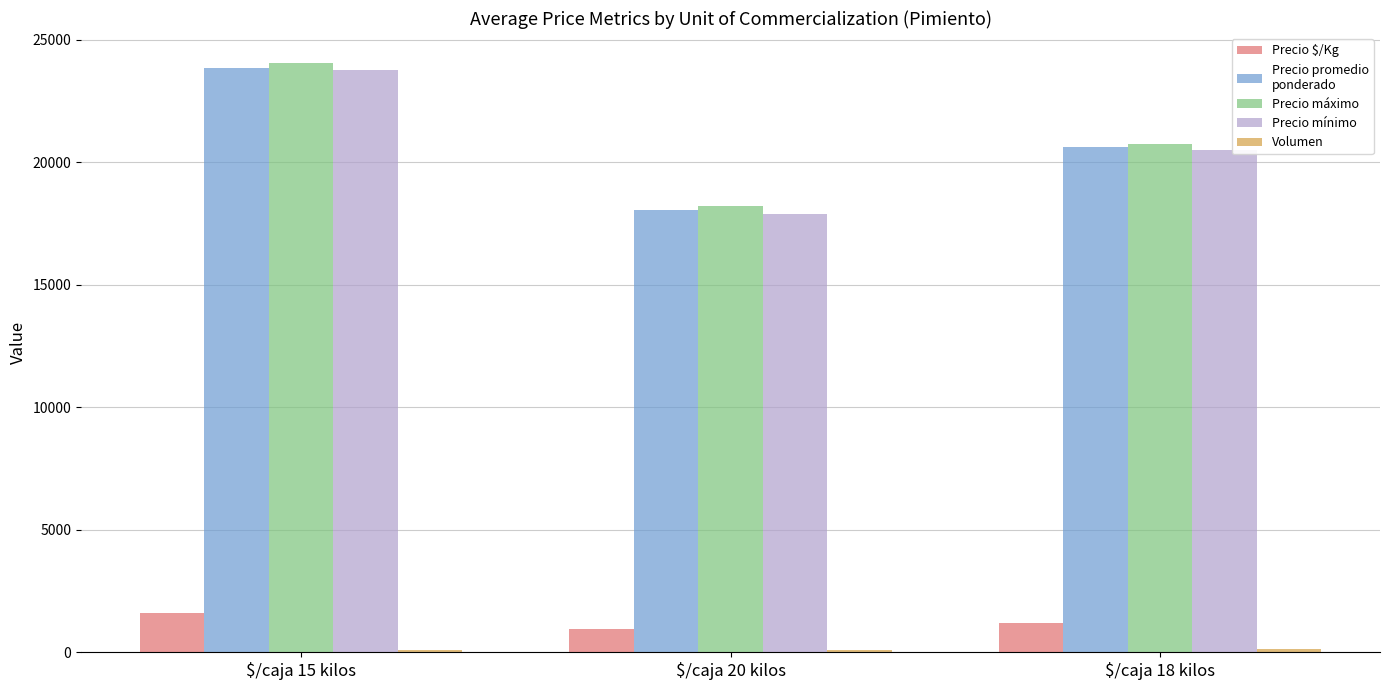

At which category does the chart reach its peak across all series?

$/caja 15 kilos